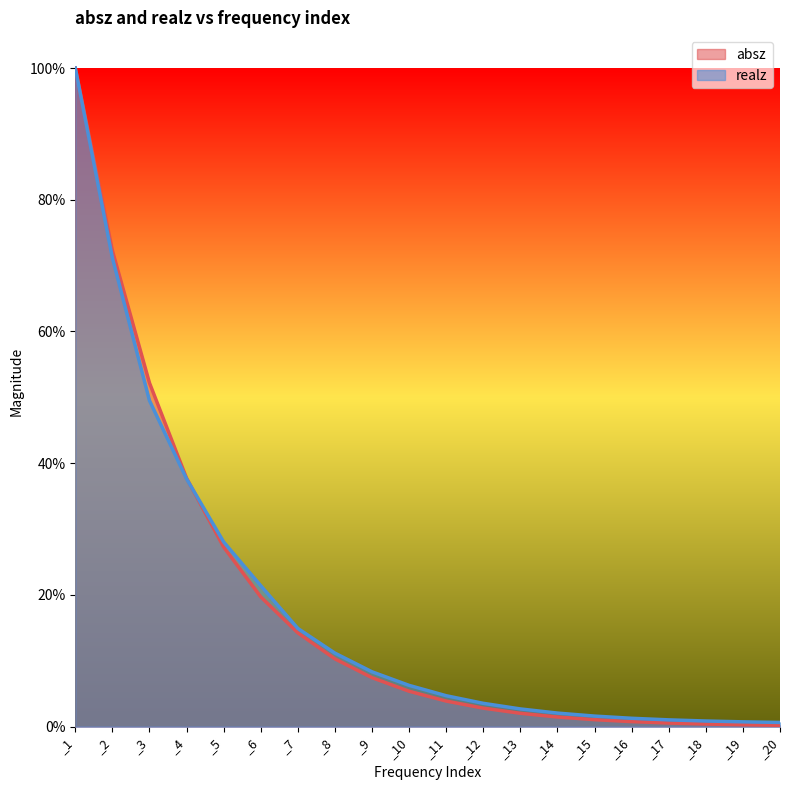

List the series in order of their peak value, lowest first.

absz, realz